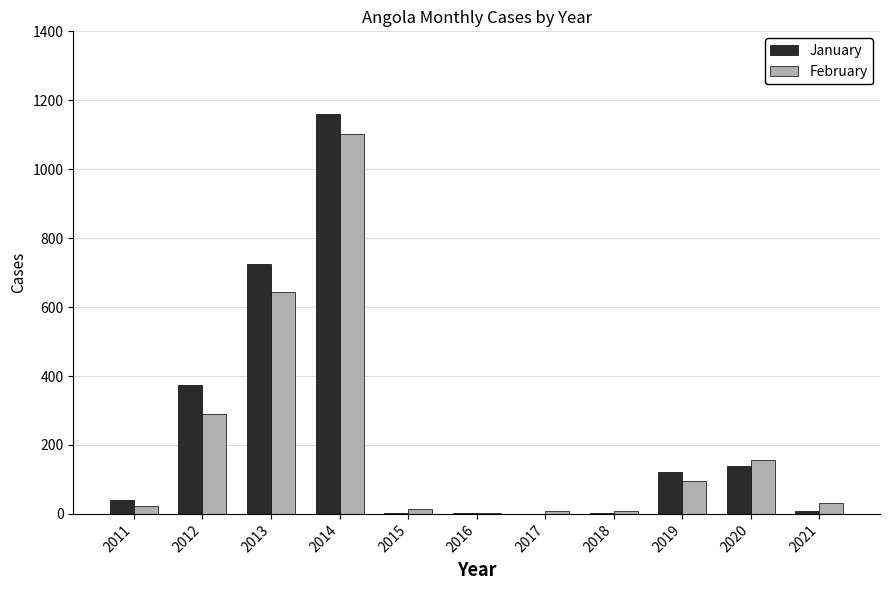

Are the bars grouped side by side (vs. stacked)?

Yes